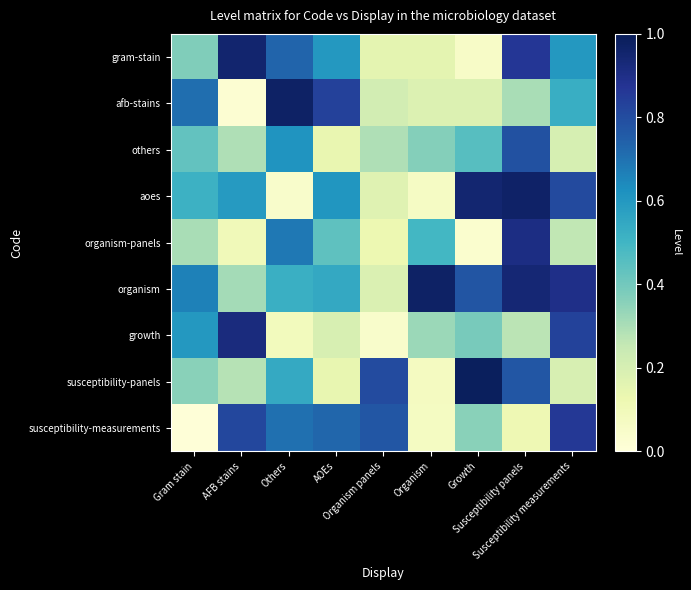

Rank the series by their maximum value, from lowest to highest.

others, susceptibility-measurements, organism-panels, growth, gram-stain, aoes, organism, afb-stains, susceptibility-panels